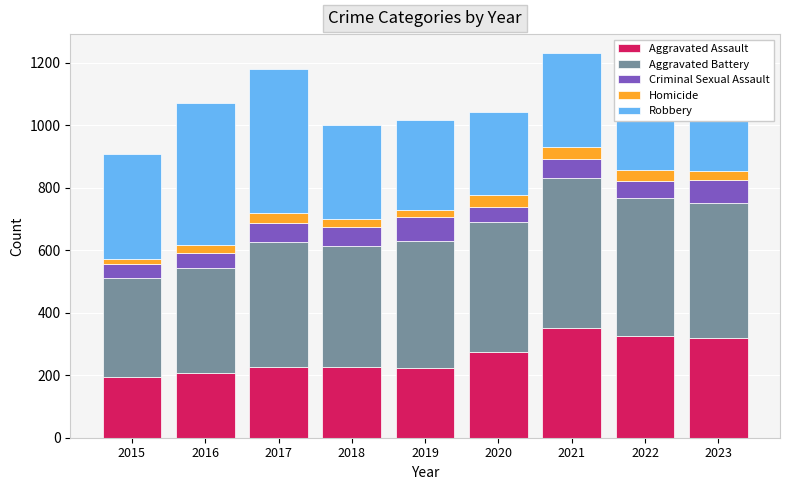

How many series are shown in this chart?

5